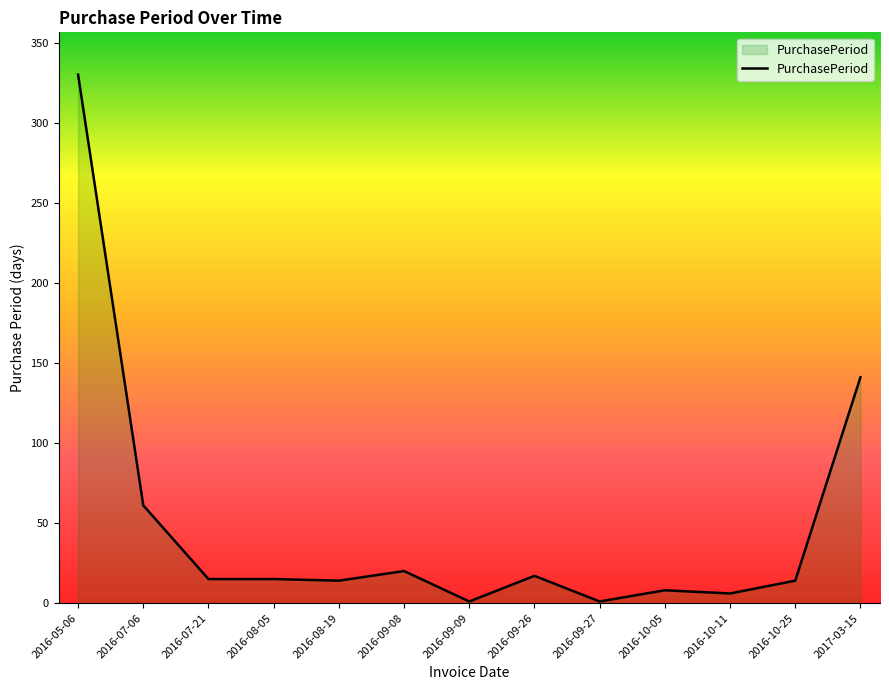

Which category has the highest value across all series?

2016-05-06